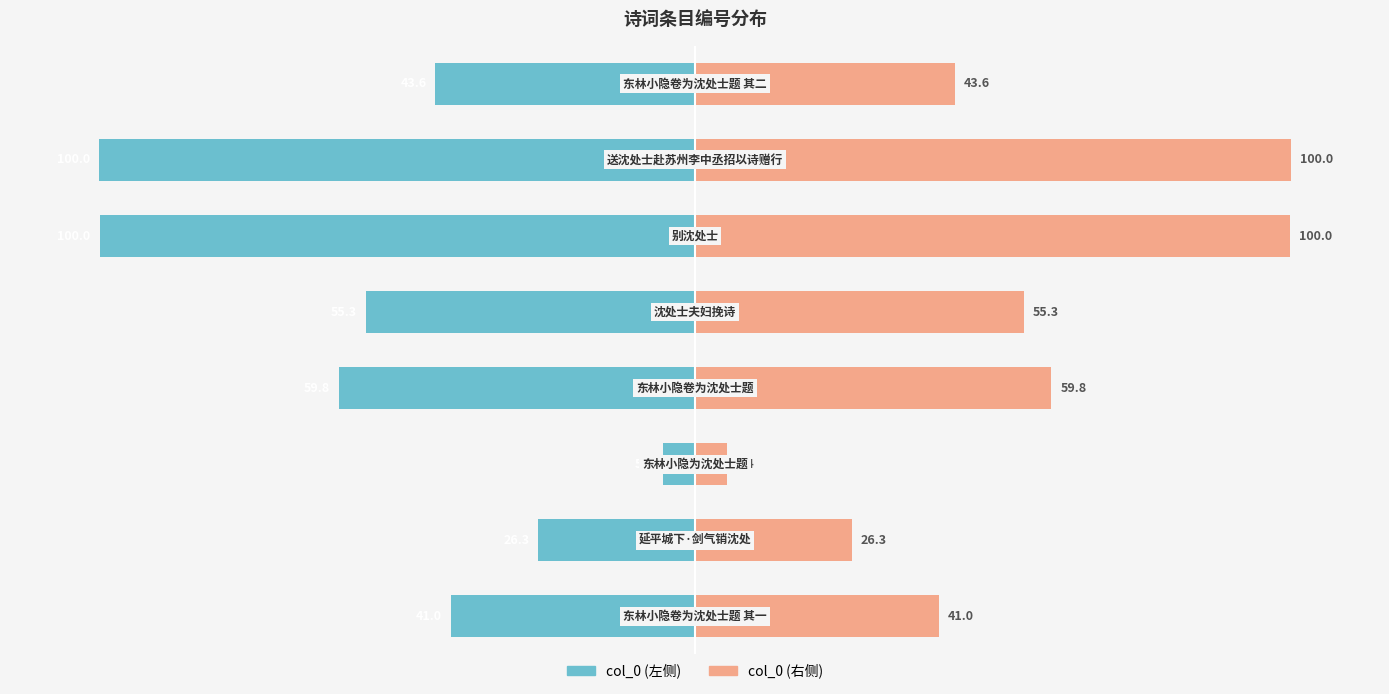

What is the average value of the col_0 (left) series?

-53.9